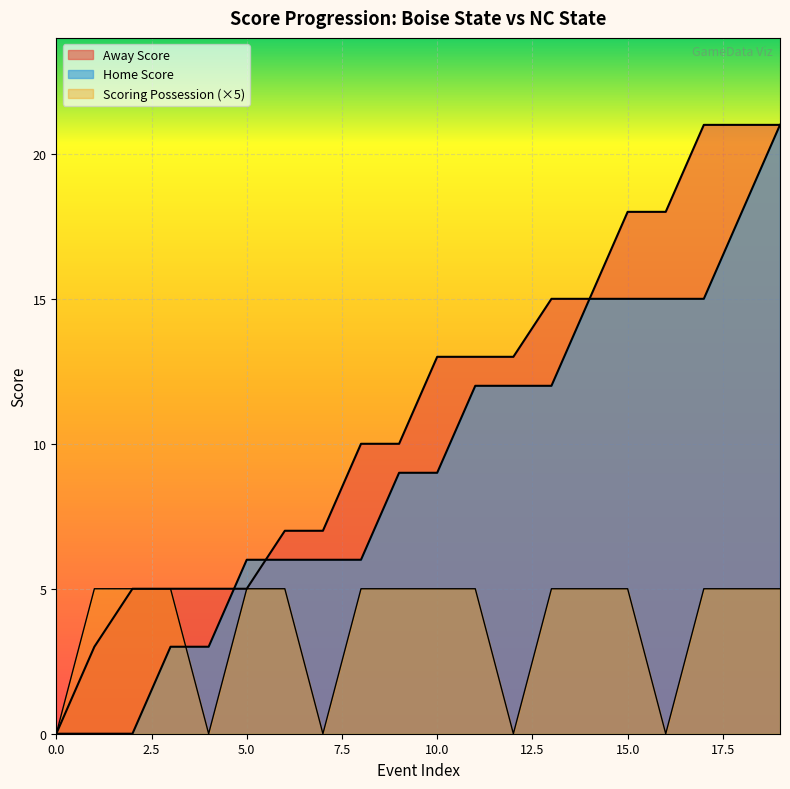

What is the value of the isScoringPosession point at the 20th from the left?

5